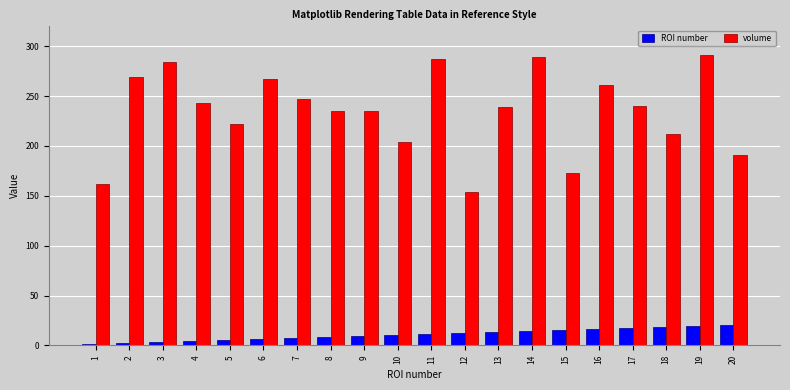

What is the highest value of the volume series?

291